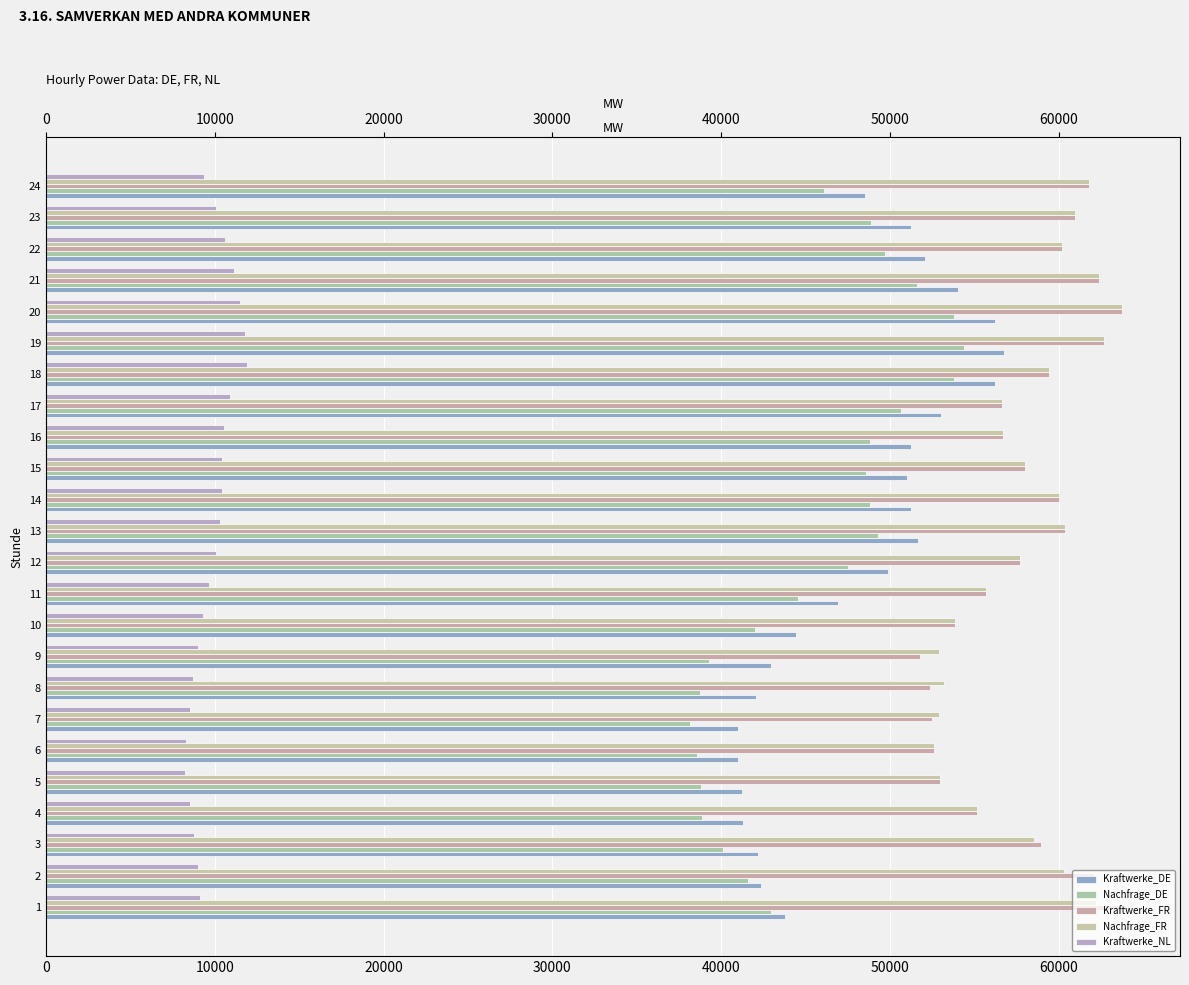

The value of Kraftwerke_NL at 3 is 4805. True or false?

False